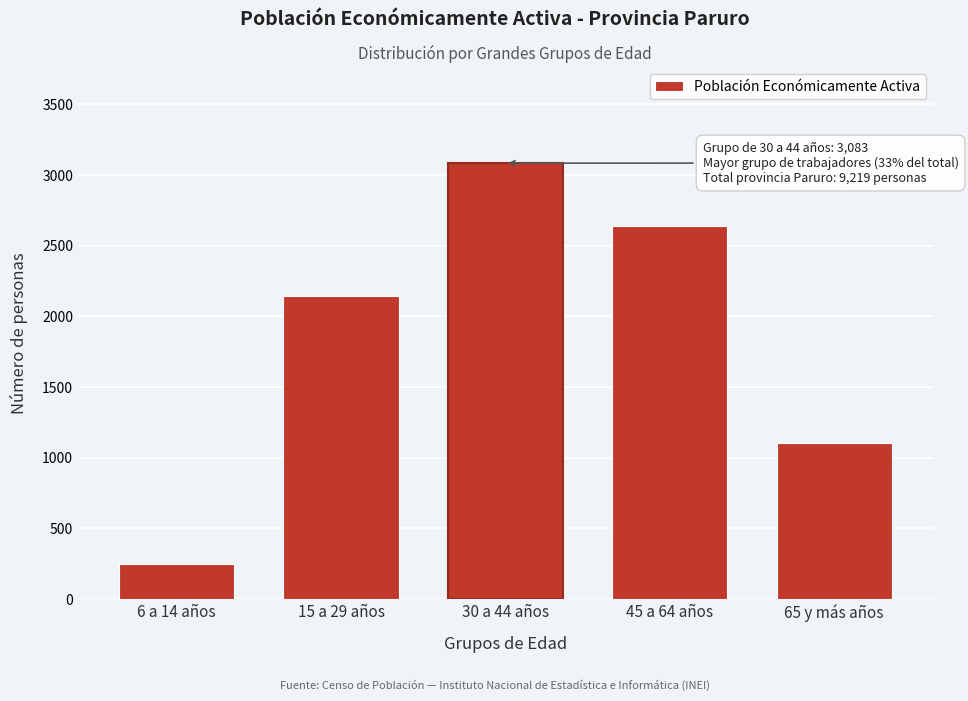

Reading right to left, list all the values displayed in this chart.

1101	2637	3083	2147	251